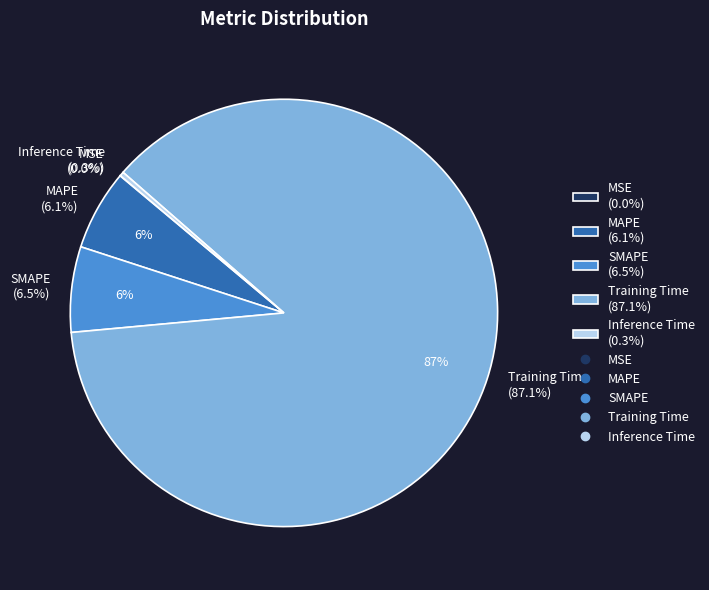

What percentage is NOT represented by MAPE?

93.9%